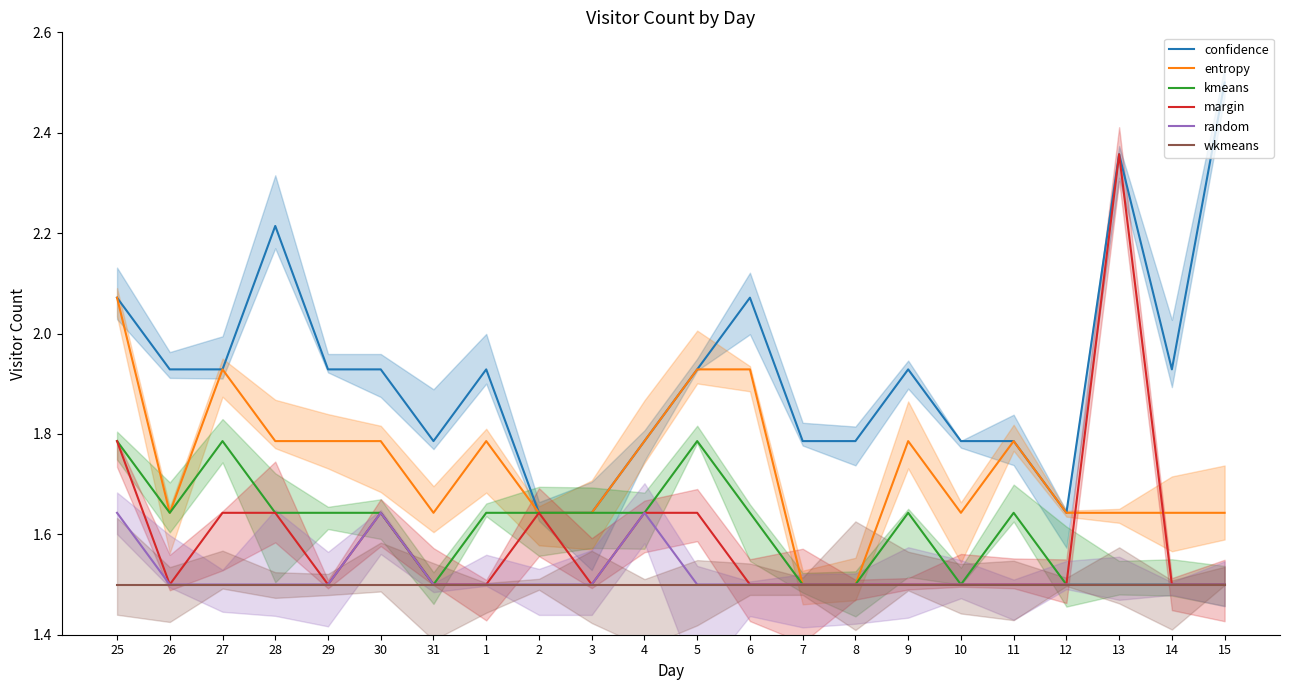

List the labels in order of confidence value, smallest first.

2, 3, 12, 31, 4, 7, 8, 10, 11, 26, 27, 29, 30, 1, 5, 9, 14, 25, 6, 28, 13, 15